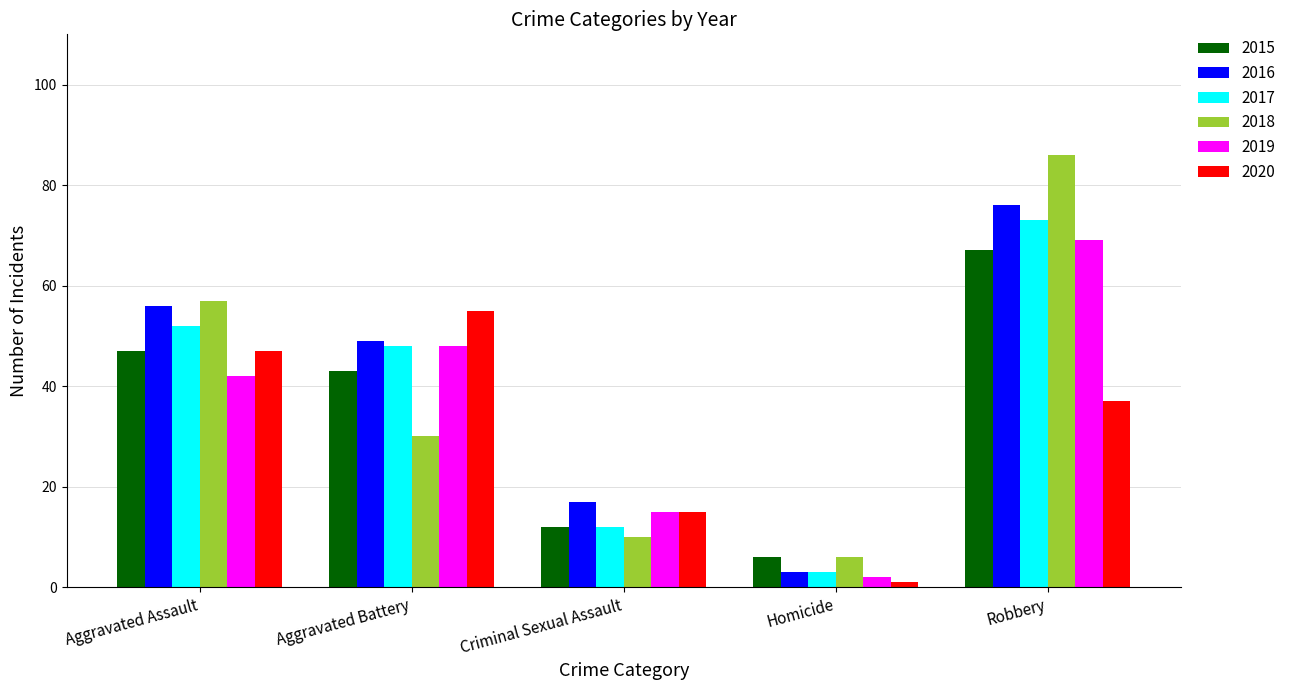

What is the difference between the second highest and minimum values in the 2018 series?

51